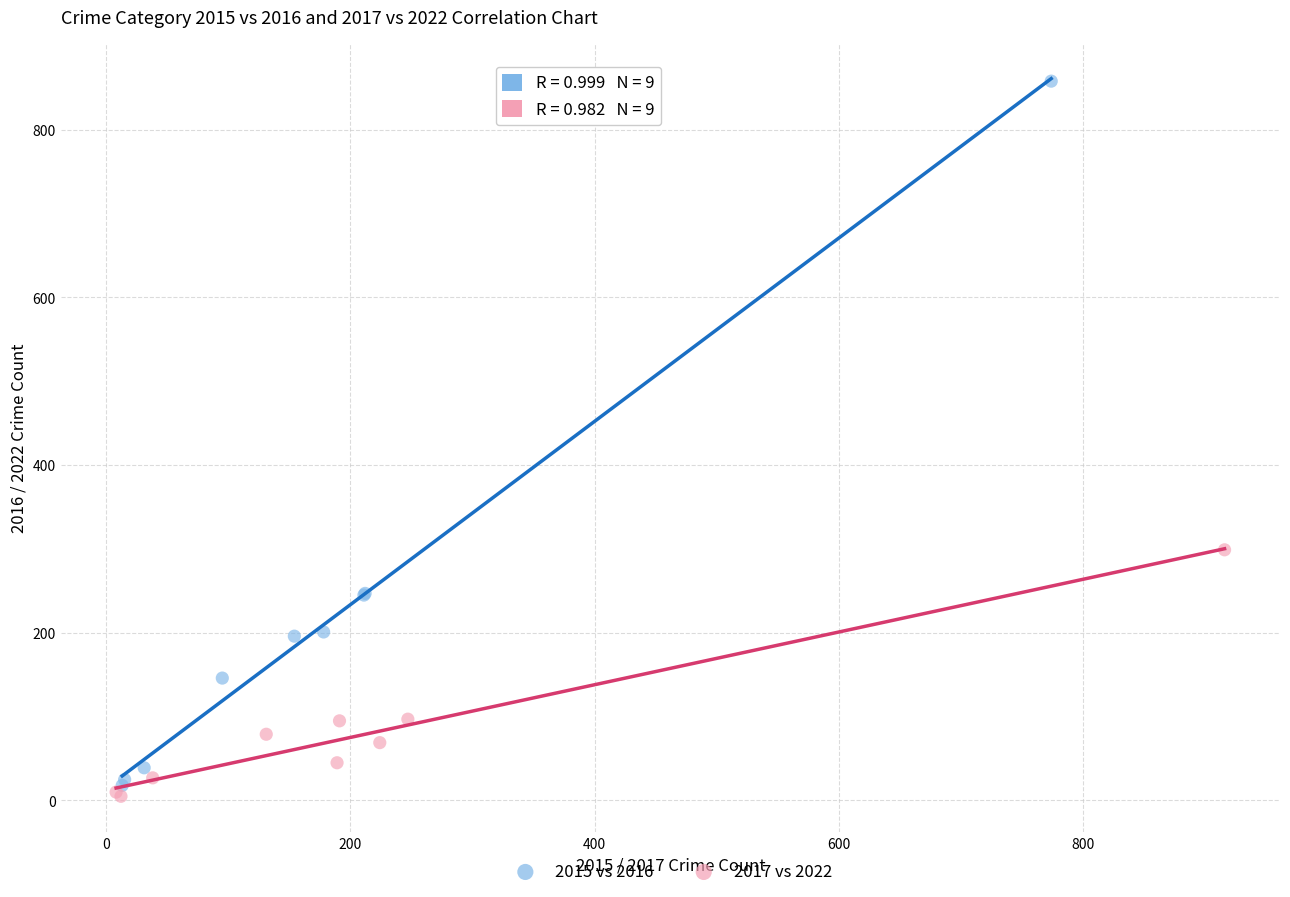

Which series reaches the maximum Y coordinate?

2015 vs 2016